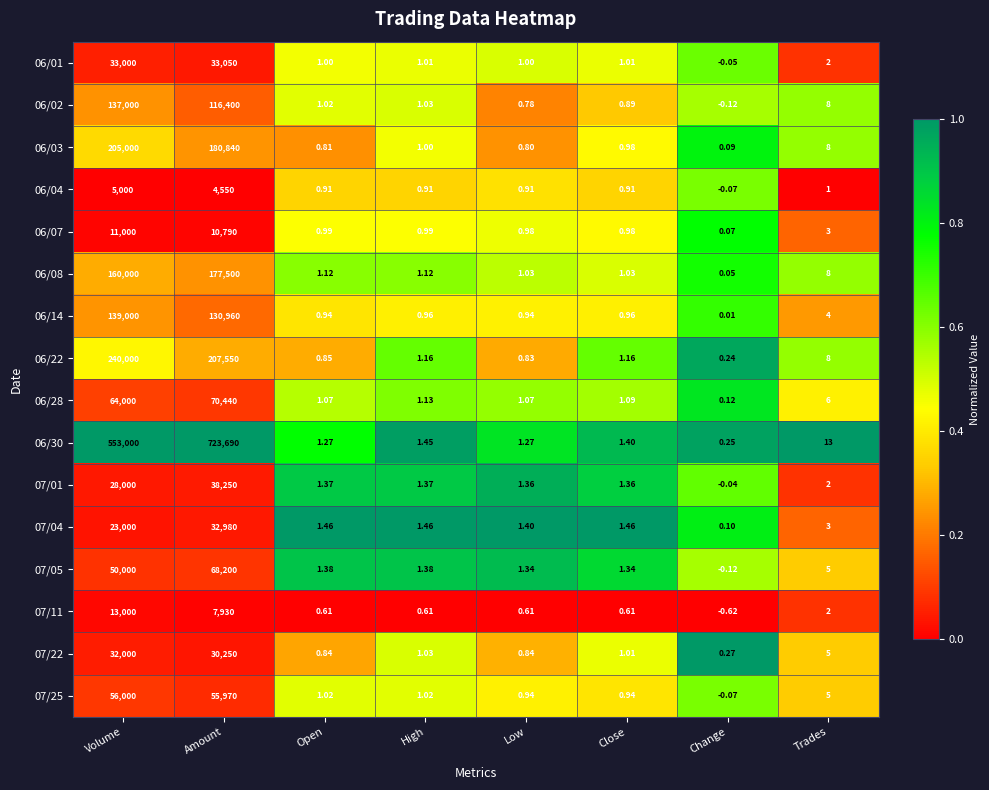

Where is 06/14 nearest to the value 69500?

Amount